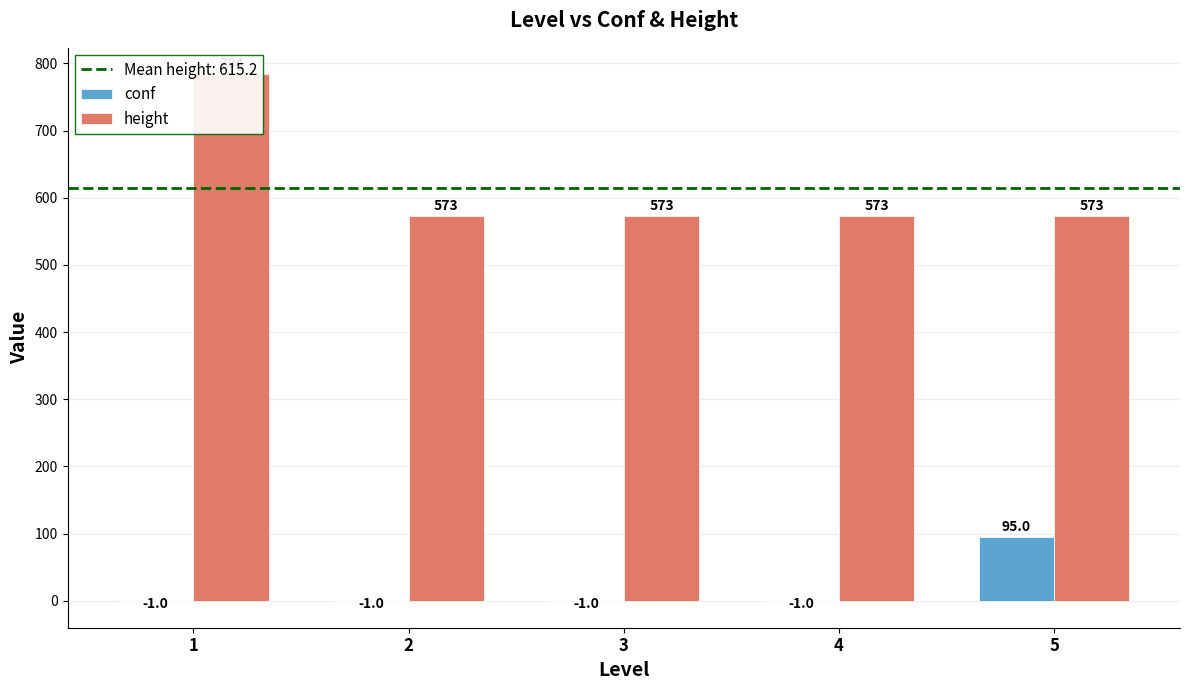

Reading right to left, list all the values displayed in this chart.

conf: 5=95	4=-1	3=-1	2=-1	1=-1
height: 5=573	4=573	3=573	2=573	1=784